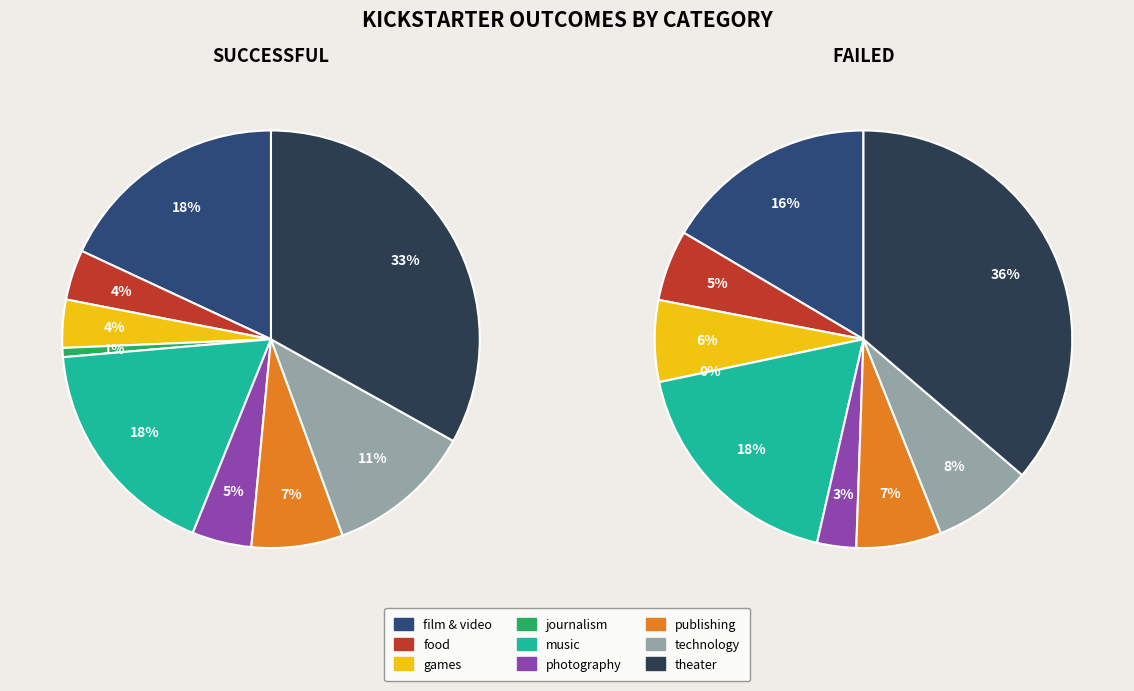

Which slice is the largest?

theater